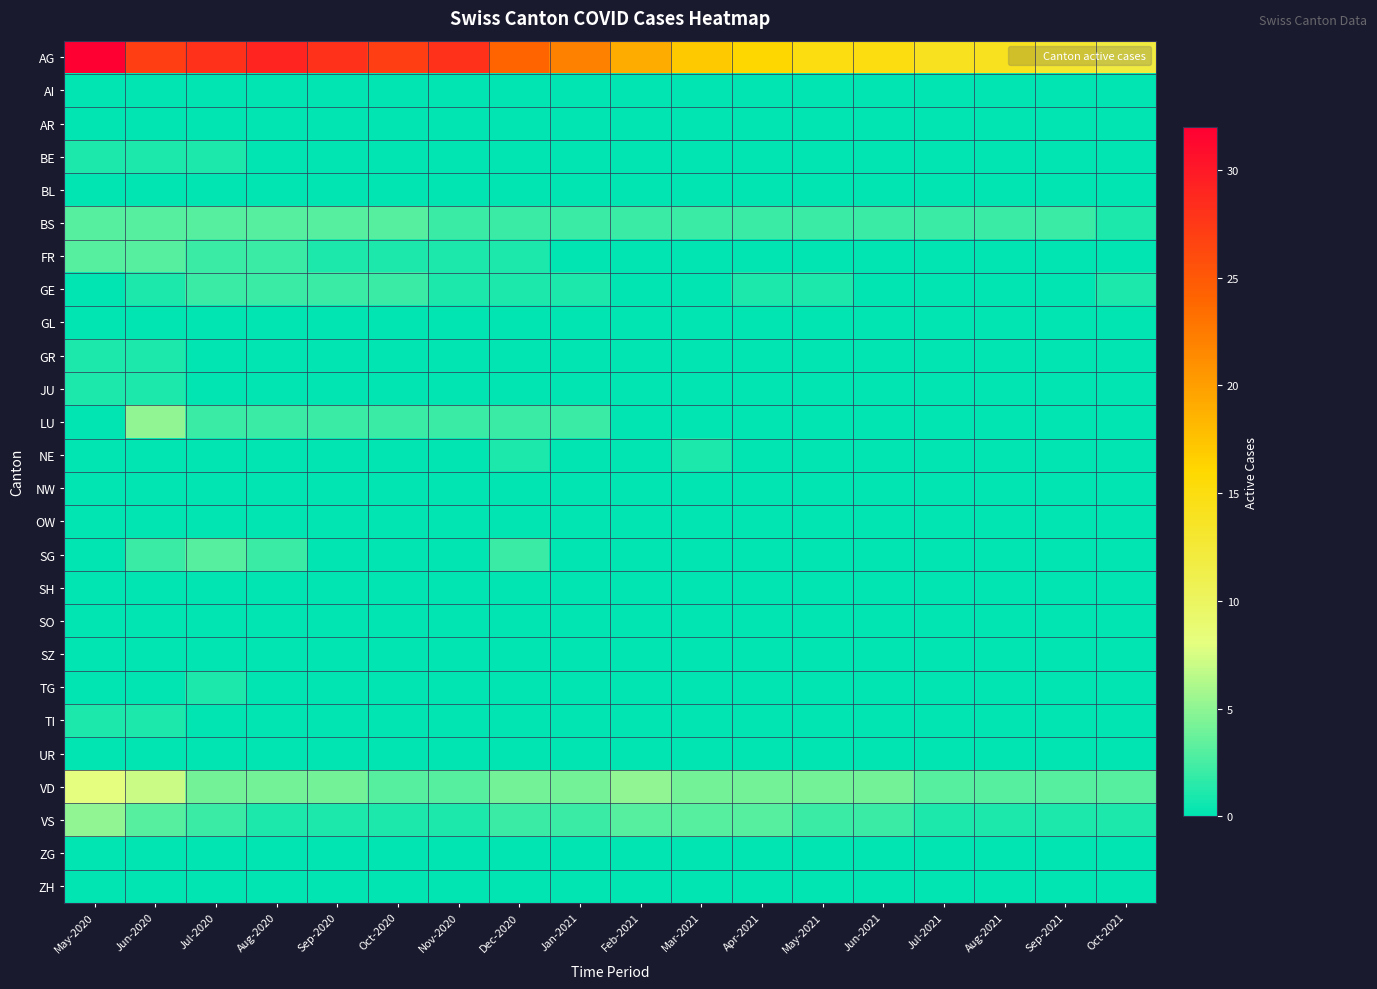

Reading right to left, list all the values displayed in this chart.

AG: Oct-2021=12	Sep-2021=13	Aug-2021=14	Jul-2021=14	Jun-2021=15	May-2021=15	Apr-2021=16	Mar-2021=17	Feb-2021=19	Jan-2021=22	Dec-2020=24	Nov-2020=28	Oct-2020=27	Sep-2020=28	Aug-2020=29	Jul-2020=28	Jun-2020=27	May-2020=32
AI: Oct-2021=0	Sep-2021=0	Aug-2021=0	Jul-2021=0	Jun-2021=0	May-2021=0	Apr-2021=0	Mar-2021=0	Feb-2021=0	Jan-2021=0	Dec-2020=0	Nov-2020=0	Oct-2020=0	Sep-2020=0	Aug-2020=0	Jul-2020=0	Jun-2020=0	May-2020=0
AR: Oct-2021=0	Sep-2021=0	Aug-2021=0	Jul-2021=0	Jun-2021=0	May-2021=0	Apr-2021=0	Mar-2021=0	Feb-2021=0	Jan-2021=0	Dec-2020=0	Nov-2020=0	Oct-2020=0	Sep-2020=0	Aug-2020=0	Jul-2020=0	Jun-2020=0	May-2020=0
BE: Oct-2021=0	Sep-2021=0	Aug-2021=0	Jul-2021=0	Jun-2021=0	May-2021=0	Apr-2021=0	Mar-2021=0	Feb-2021=0	Jan-2021=0	Dec-2020=0	Nov-2020=0	Oct-2020=0	Sep-2020=0	Aug-2020=0	Jul-2020=1	Jun-2020=1	May-2020=1
BL: Oct-2021=0	Sep-2021=0	Aug-2021=0	Jul-2021=0	Jun-2021=0	May-2021=0	Apr-2021=0	Mar-2021=0	Feb-2021=0	Jan-2021=0	Dec-2020=0	Nov-2020=0	Oct-2020=0	Sep-2020=0	Aug-2020=0	Jul-2020=0	Jun-2020=0	May-2020=0
BS: Oct-2021=1	Sep-2021=2	Aug-2021=2	Jul-2021=2	Jun-2021=2	May-2021=2	Apr-2021=2	Mar-2021=2	Feb-2021=2	Jan-2021=2	Dec-2020=2	Nov-2020=2	Oct-2020=3	Sep-2020=3	Aug-2020=3	Jul-2020=3	Jun-2020=3	May-2020=3
FR: Oct-2021=0	Sep-2021=0	Aug-2021=0	Jul-2021=0	Jun-2021=0	May-2021=0	Apr-2021=0	Mar-2021=0	Feb-2021=0	Jan-2021=0	Dec-2020=1	Nov-2020=1	Oct-2020=1	Sep-2020=1	Aug-2020=2	Jul-2020=2	Jun-2020=3	May-2020=3
GE: Oct-2021=1	Sep-2021=0	Aug-2021=0	Jul-2021=0	Jun-2021=0	May-2021=1	Apr-2021=1	Mar-2021=0	Feb-2021=0	Jan-2021=1	Dec-2020=1	Nov-2020=1	Oct-2020=2	Sep-2020=2	Aug-2020=2	Jul-2020=2	Jun-2020=1	May-2020=0
GL: Oct-2021=0	Sep-2021=0	Aug-2021=0	Jul-2021=0	Jun-2021=0	May-2021=0	Apr-2021=0	Mar-2021=0	Feb-2021=0	Jan-2021=0	Dec-2020=0	Nov-2020=0	Oct-2020=0	Sep-2020=0	Aug-2020=0	Jul-2020=0	Jun-2020=0	May-2020=0
GR: Oct-2021=0	Sep-2021=0	Aug-2021=0	Jul-2021=0	Jun-2021=0	May-2021=0	Apr-2021=0	Mar-2021=0	Feb-2021=0	Jan-2021=0	Dec-2020=0	Nov-2020=0	Oct-2020=0	Sep-2020=0	Aug-2020=0	Jul-2020=0	Jun-2020=1	May-2020=1
JU: Oct-2021=0	Sep-2021=0	Aug-2021=0	Jul-2021=0	Jun-2021=0	May-2021=0	Apr-2021=0	Mar-2021=0	Feb-2021=0	Jan-2021=0	Dec-2020=0	Nov-2020=0	Oct-2020=0	Sep-2020=0	Aug-2020=0	Jul-2020=0	Jun-2020=1	May-2020=1
LU: Oct-2021=0	Sep-2021=0	Aug-2021=0	Jul-2021=0	Jun-2021=0	May-2021=0	Apr-2021=0	Mar-2021=0	Feb-2021=0	Jan-2021=2	Dec-2020=2	Nov-2020=2	Oct-2020=2	Sep-2020=2	Aug-2020=2	Jul-2020=2	Jun-2020=5	May-2020=0
NE: Oct-2021=0	Sep-2021=0	Aug-2021=0	Jul-2021=0	Jun-2021=0	May-2021=0	Apr-2021=0	Mar-2021=1	Feb-2021=0	Jan-2021=0	Dec-2020=1	Nov-2020=0	Oct-2020=0	Sep-2020=0	Aug-2020=0	Jul-2020=0	Jun-2020=0	May-2020=0
NW: Oct-2021=0	Sep-2021=0	Aug-2021=0	Jul-2021=0	Jun-2021=0	May-2021=0	Apr-2021=0	Mar-2021=0	Feb-2021=0	Jan-2021=0	Dec-2020=0	Nov-2020=0	Oct-2020=0	Sep-2020=0	Aug-2020=0	Jul-2020=0	Jun-2020=0	May-2020=0
OW: Oct-2021=0	Sep-2021=0	Aug-2021=0	Jul-2021=0	Jun-2021=0	May-2021=0	Apr-2021=0	Mar-2021=0	Feb-2021=0	Jan-2021=0	Dec-2020=0	Nov-2020=0	Oct-2020=0	Sep-2020=0	Aug-2020=0	Jul-2020=0	Jun-2020=0	May-2020=0
SG: Oct-2021=0	Sep-2021=0	Aug-2021=0	Jul-2021=0	Jun-2021=0	May-2021=0	Apr-2021=0	Mar-2021=0	Feb-2021=0	Jan-2021=0	Dec-2020=2	Nov-2020=0	Oct-2020=0	Sep-2020=0	Aug-2020=2	Jul-2020=3	Jun-2020=2	May-2020=0
SH: Oct-2021=0	Sep-2021=0	Aug-2021=0	Jul-2021=0	Jun-2021=0	May-2021=0	Apr-2021=0	Mar-2021=0	Feb-2021=0	Jan-2021=0	Dec-2020=0	Nov-2020=0	Oct-2020=0	Sep-2020=0	Aug-2020=0	Jul-2020=0	Jun-2020=0	May-2020=0
SO: Oct-2021=0	Sep-2021=0	Aug-2021=0	Jul-2021=0	Jun-2021=0	May-2021=0	Apr-2021=0	Mar-2021=0	Feb-2021=0	Jan-2021=0	Dec-2020=0	Nov-2020=0	Oct-2020=0	Sep-2020=0	Aug-2020=0	Jul-2020=0	Jun-2020=0	May-2020=0
SZ: Oct-2021=0	Sep-2021=0	Aug-2021=0	Jul-2021=0	Jun-2021=0	May-2021=0	Apr-2021=0	Mar-2021=0	Feb-2021=0	Jan-2021=0	Dec-2020=0	Nov-2020=0	Oct-2020=0	Sep-2020=0	Aug-2020=0	Jul-2020=0	Jun-2020=0	May-2020=0
TG: Oct-2021=0	Sep-2021=0	Aug-2021=0	Jul-2021=0	Jun-2021=0	May-2021=0	Apr-2021=0	Mar-2021=0	Feb-2021=0	Jan-2021=0	Dec-2020=0	Nov-2020=0	Oct-2020=0	Sep-2020=0	Aug-2020=0	Jul-2020=1	Jun-2020=0	May-2020=0
TI: Oct-2021=0	Sep-2021=0	Aug-2021=0	Jul-2021=0	Jun-2021=0	May-2021=0	Apr-2021=0	Mar-2021=0	Feb-2021=0	Jan-2021=0	Dec-2020=0	Nov-2020=0	Oct-2020=0	Sep-2020=0	Aug-2020=0	Jul-2020=0	Jun-2020=1	May-2020=1
UR: Oct-2021=0	Sep-2021=0	Aug-2021=0	Jul-2021=0	Jun-2021=0	May-2021=0	Apr-2021=0	Mar-2021=0	Feb-2021=0	Jan-2021=0	Dec-2020=0	Nov-2020=0	Oct-2020=0	Sep-2020=0	Aug-2020=0	Jul-2020=0	Jun-2020=0	May-2020=0
VD: Oct-2021=3	Sep-2021=3	Aug-2021=3	Jul-2021=3	Jun-2021=4	May-2021=4	Apr-2021=4	Mar-2021=4	Feb-2021=5	Jan-2021=4	Dec-2020=4	Nov-2020=3	Oct-2020=3	Sep-2020=4	Aug-2020=4	Jul-2020=4	Jun-2020=7	May-2020=8
VS: Oct-2021=1	Sep-2021=1	Aug-2021=1	Jul-2021=1	Jun-2021=2	May-2021=2	Apr-2021=3	Mar-2021=3	Feb-2021=3	Jan-2021=2	Dec-2020=2	Nov-2020=1	Oct-2020=1	Sep-2020=1	Aug-2020=1	Jul-2020=2	Jun-2020=3	May-2020=5
ZG: Oct-2021=0	Sep-2021=0	Aug-2021=0	Jul-2021=0	Jun-2021=0	May-2021=0	Apr-2021=0	Mar-2021=0	Feb-2021=0	Jan-2021=0	Dec-2020=0	Nov-2020=0	Oct-2020=0	Sep-2020=0	Aug-2020=0	Jul-2020=0	Jun-2020=0	May-2020=0
ZH: Oct-2021=0	Sep-2021=0	Aug-2021=0	Jul-2021=0	Jun-2021=0	May-2021=0	Apr-2021=0	Mar-2021=0	Feb-2021=0	Jan-2021=0	Dec-2020=0	Nov-2020=0	Oct-2020=0	Sep-2020=0	Aug-2020=0	Jul-2020=0	Jun-2020=0	May-2020=0